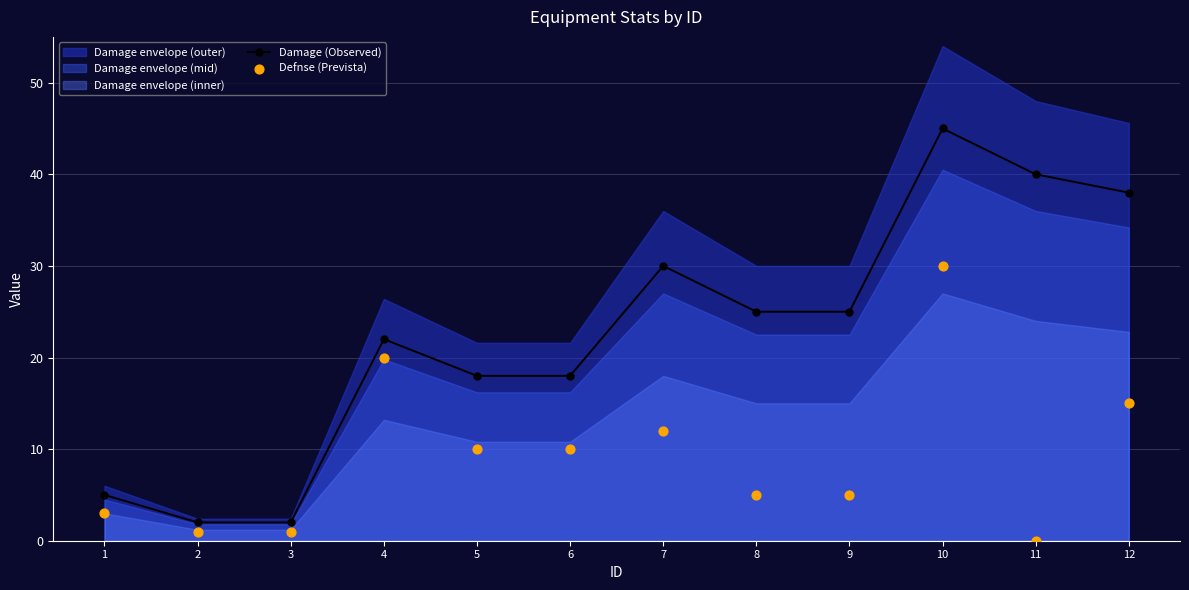

At how many categories does at least one series exceed 1?

12